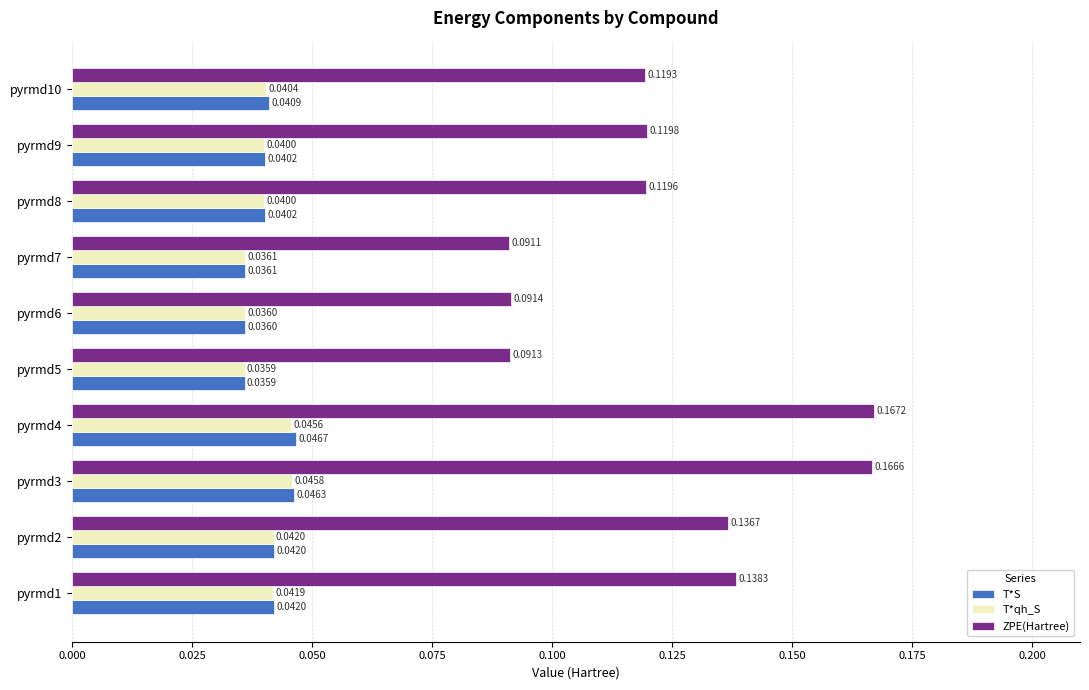

Count the number of categories in the chart.

10